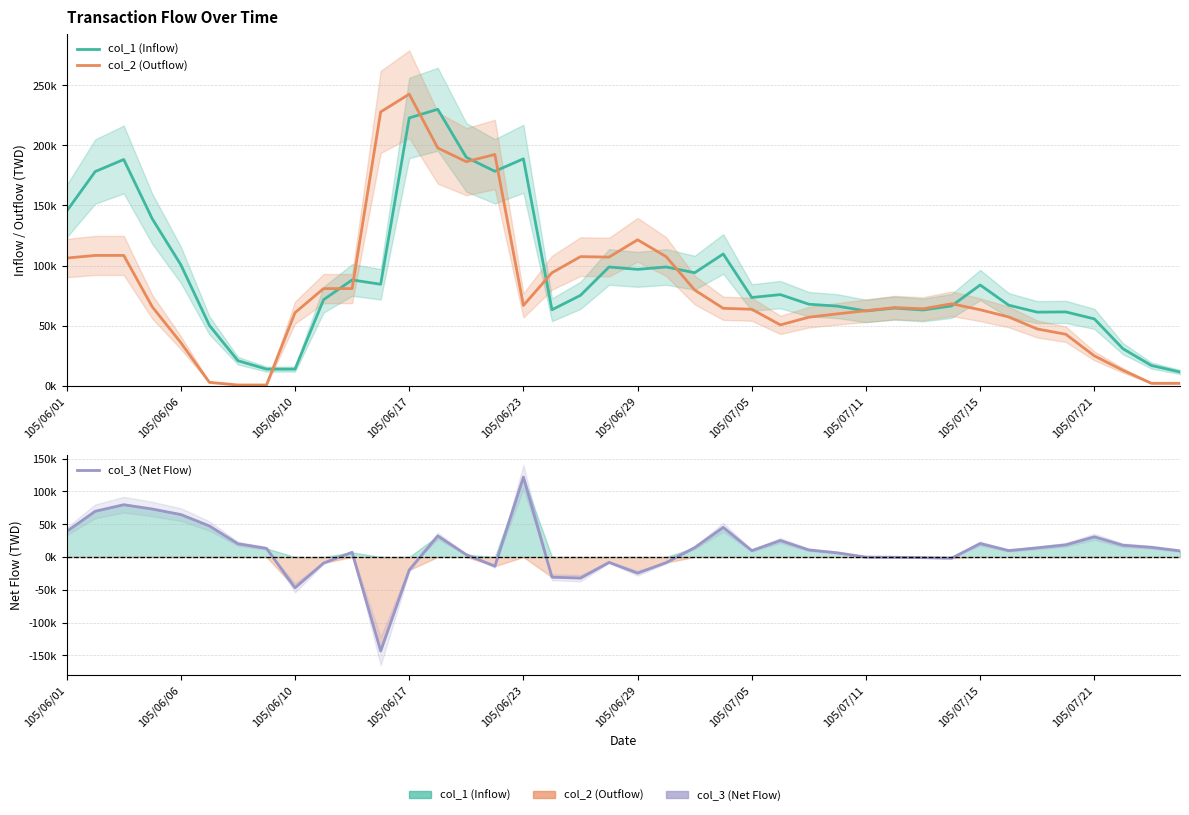

How many data points in col_2 (Outflow) are less than 65000?

20